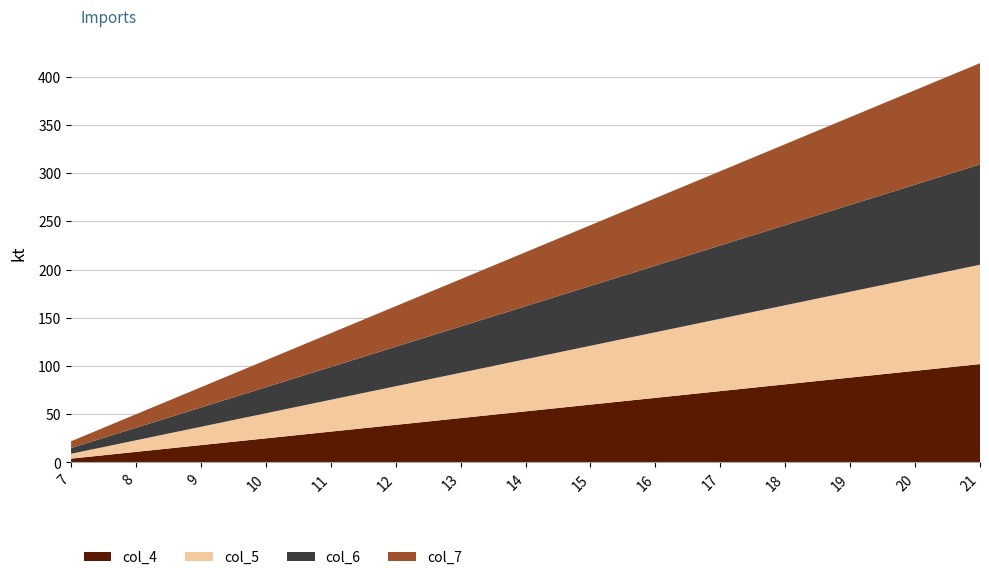

Reading left to right, what are all the values shown in this chart?

col_4: 4	11	18	25	32	39	46	53	60	67	74	81	88	95	102
col_5: 5	12	19	26	33	40	47	54	61	68	75	82	89	96	103
col_6: 6	13	20	27	34	41	48	55	62	69	76	83	90	97	104
col_7: 7	14	21	28	35	42	49	56	63	70	77	84	91	98	105